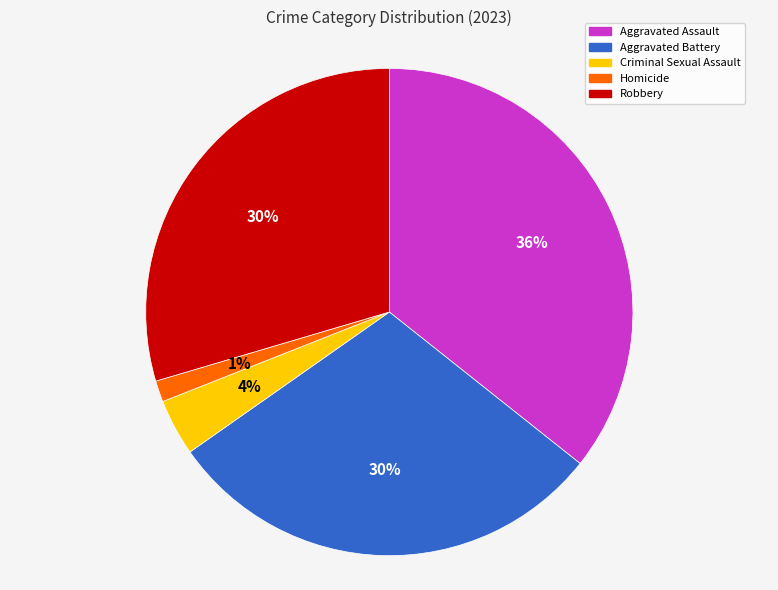

Is there a majority slice in this chart?

No